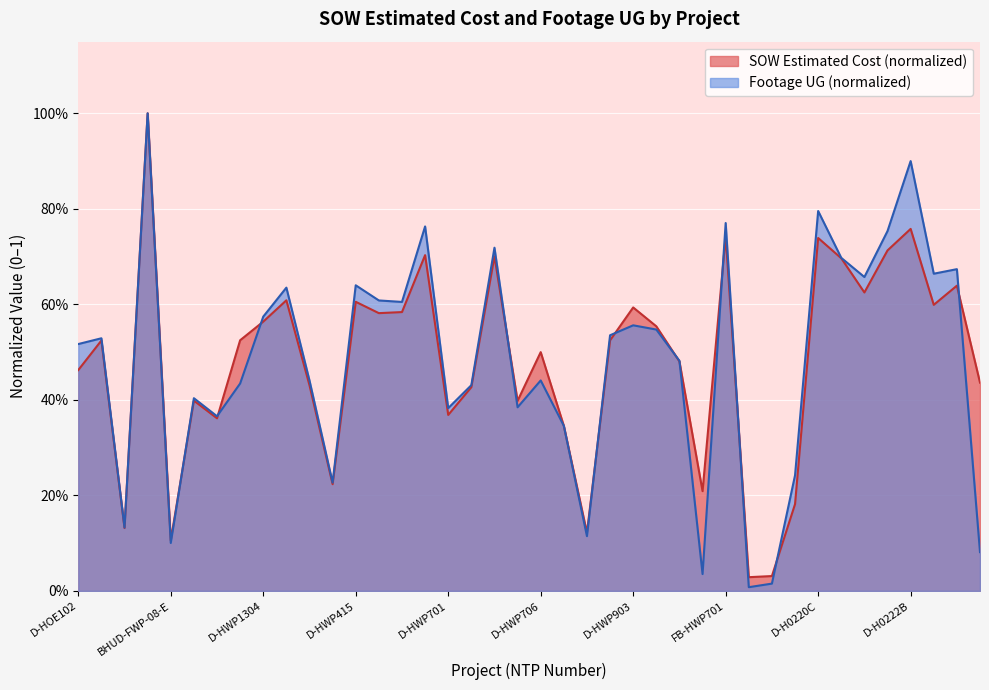

How many lines are shown in the chart?

2